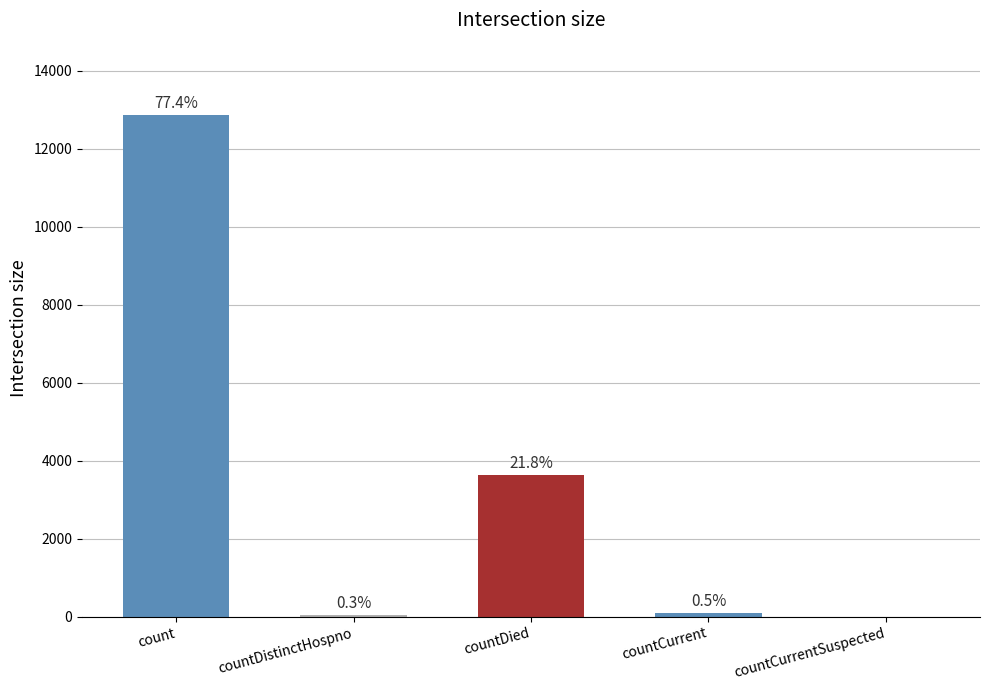

Are the bars horizontal?

No